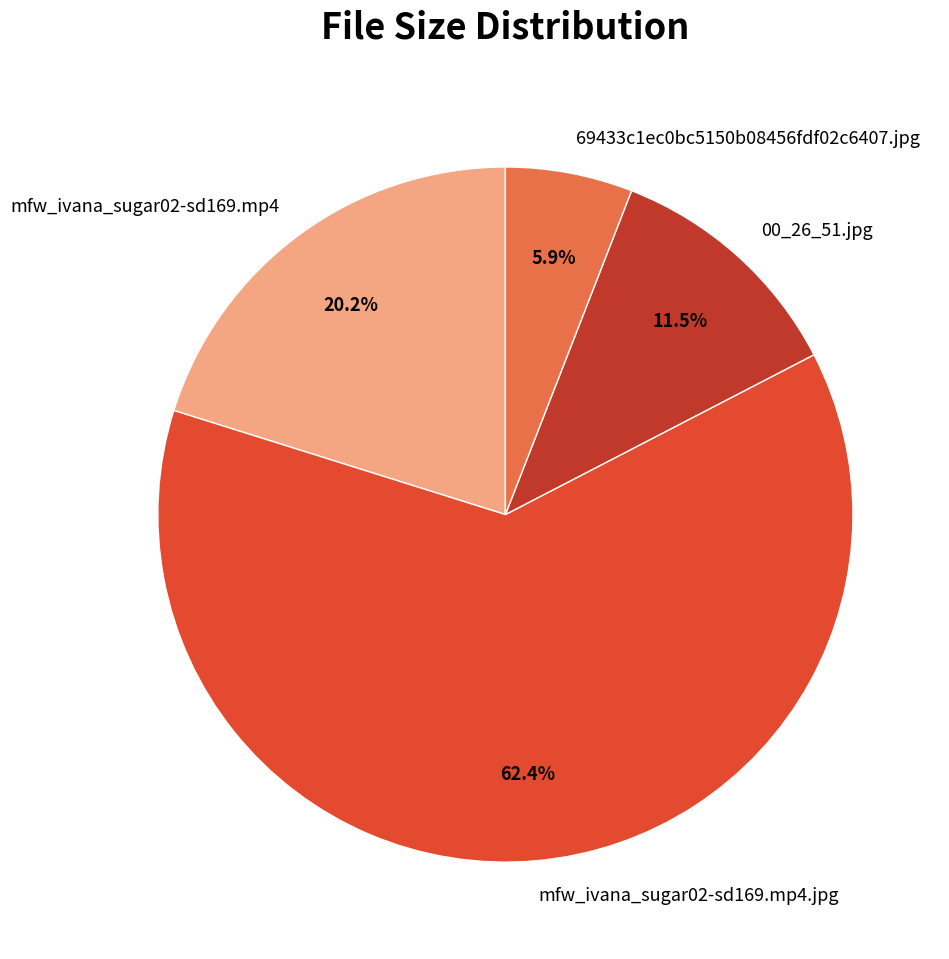

Is the sum of 00_26_51.jpg and 69433c1ec0bc5150b08456fdf02c6407.jpg greater than half?

No